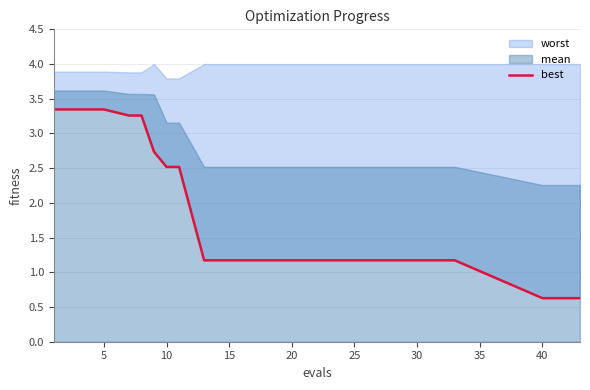

What is the difference between the maximum and minimum values?

2.7